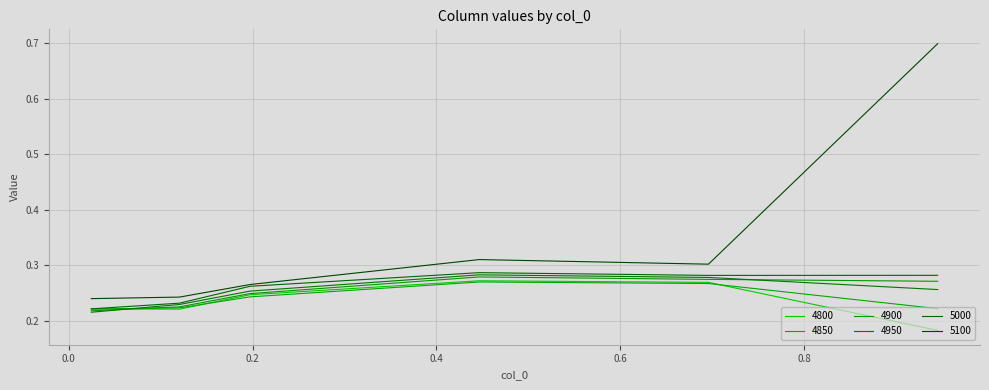

Does the chart have visible grid lines?

Yes